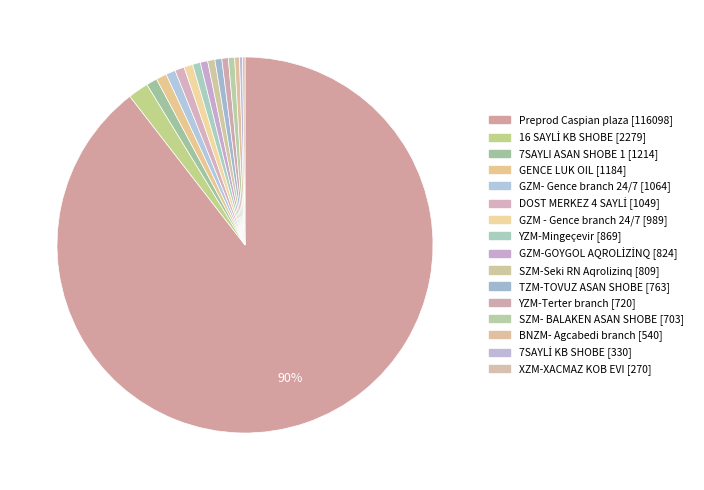

Which category has the biggest portion of the pie?

Preprod Caspian plaza [116098]